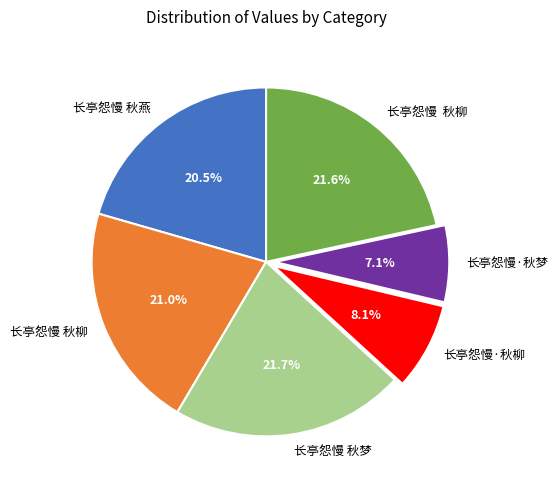

Count the number of slices in the pie.

6